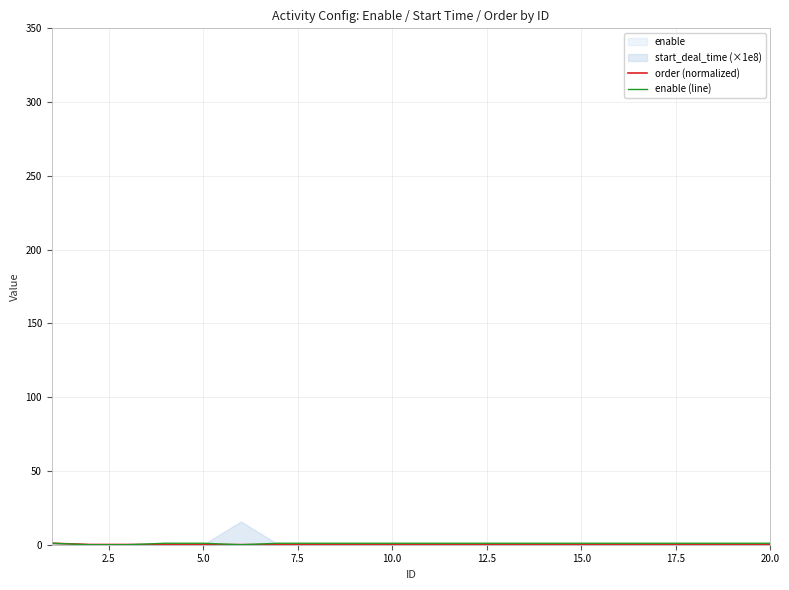

Between 14 and 2.5, which is larger?

2.5